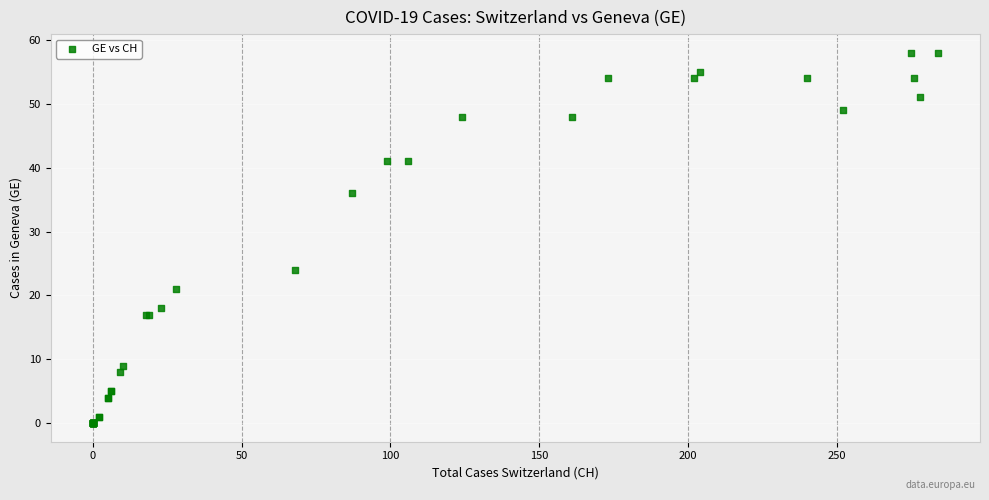

What Y value in the scatter plot is closest to 29?

24